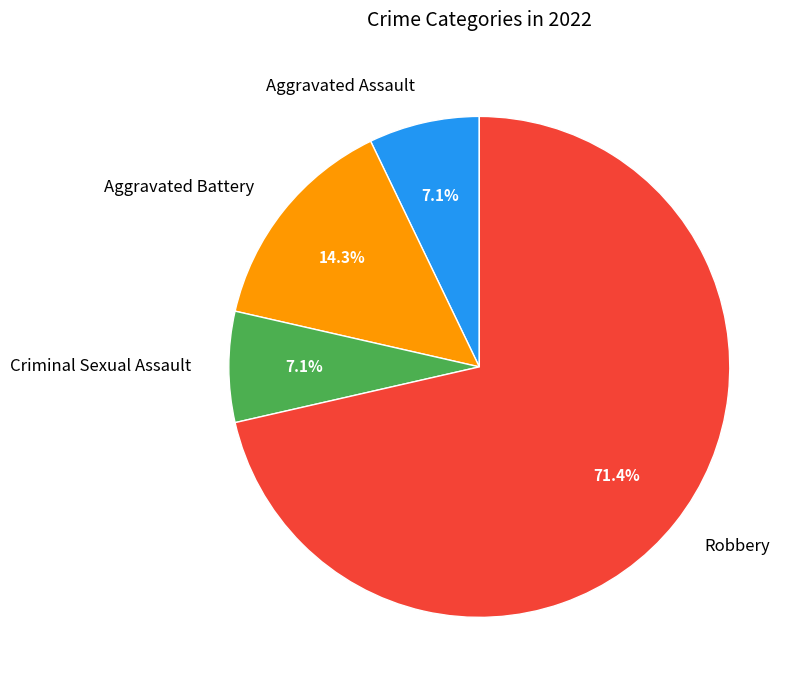

What percentage is the Criminal Sexual Assault slice, to the nearest percent?

7%